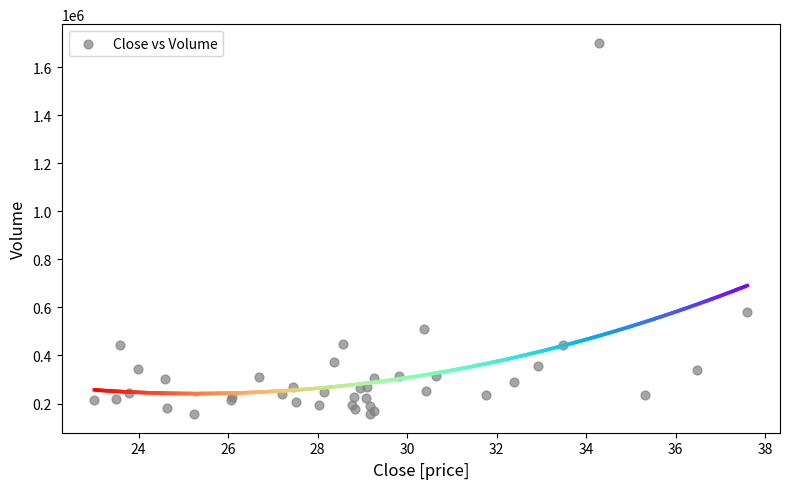

What Y value in the scatter plot is closest to 928450?

582300